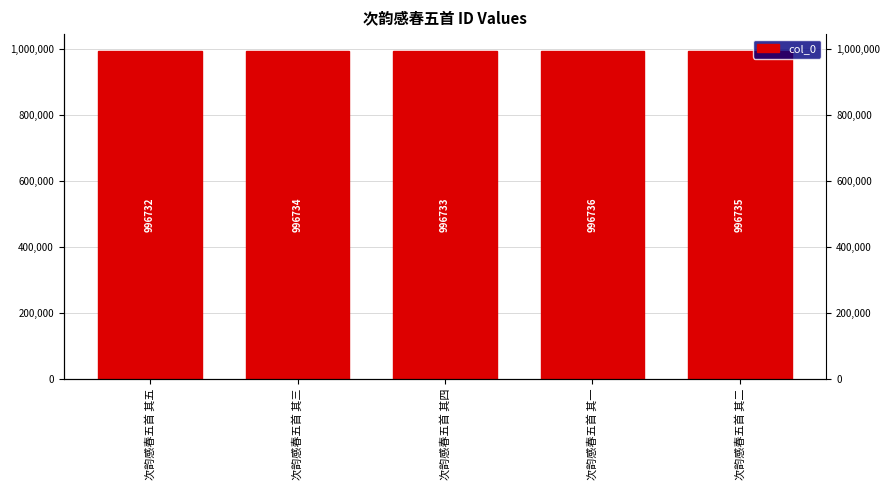

Reading left to right, what are all the values shown in this chart?

次韵感春五首 其五=996732	次韵感春五首 其三=996734	次韵感春五首 其四=996733	次韵感春五首 其一=996736	次韵感春五首 其二=996735